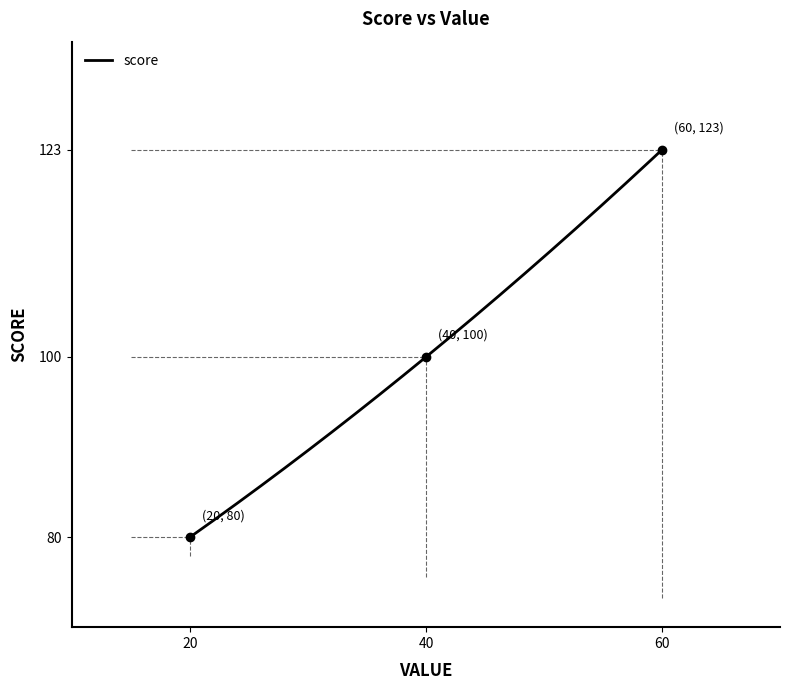

The value at 60 is 123. True or false?

True